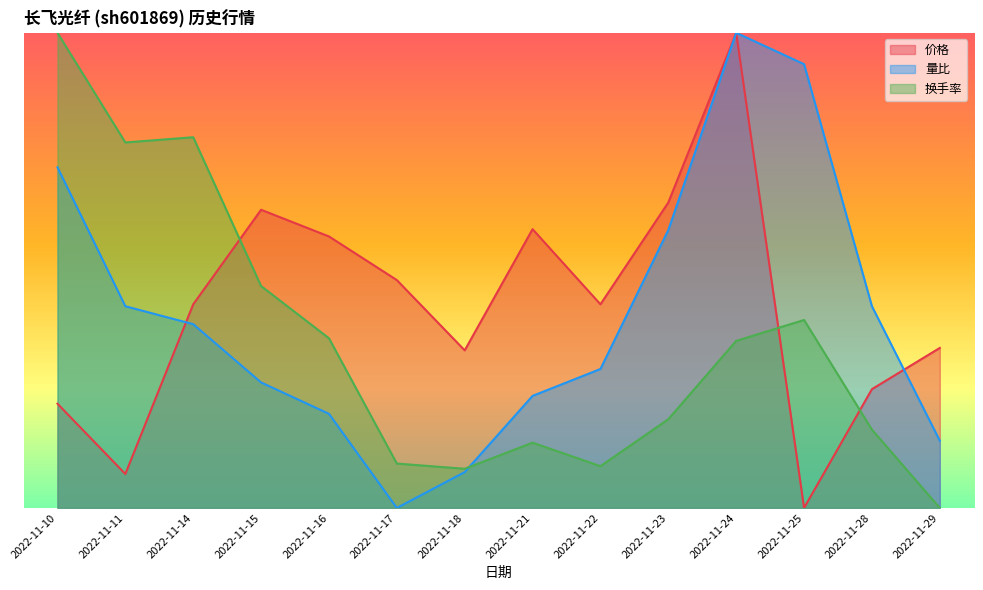

Which series has the widest spread of values?

价格